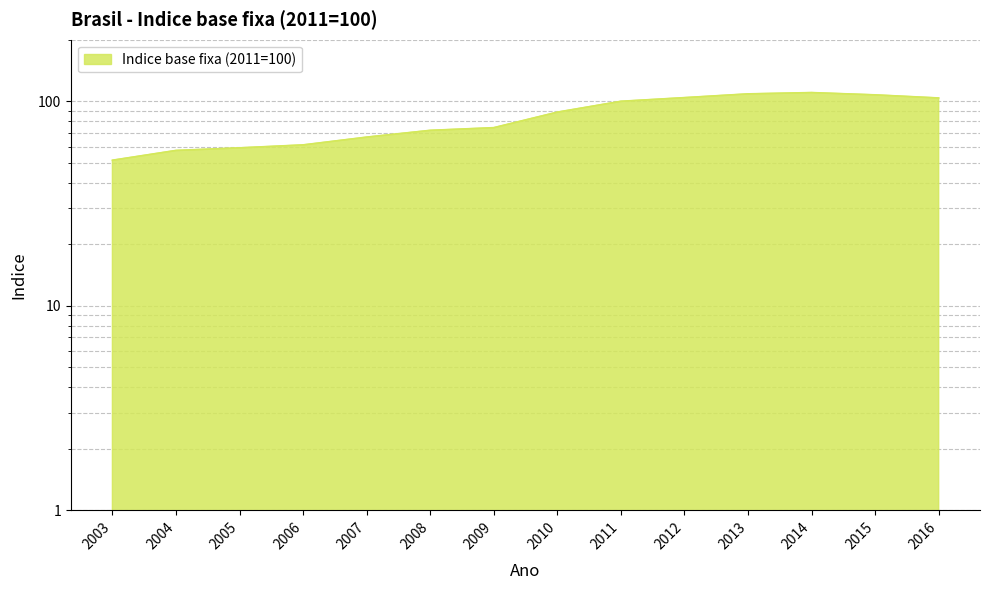

How many points are higher than both their immediate neighbors (excluding endpoints)?

1